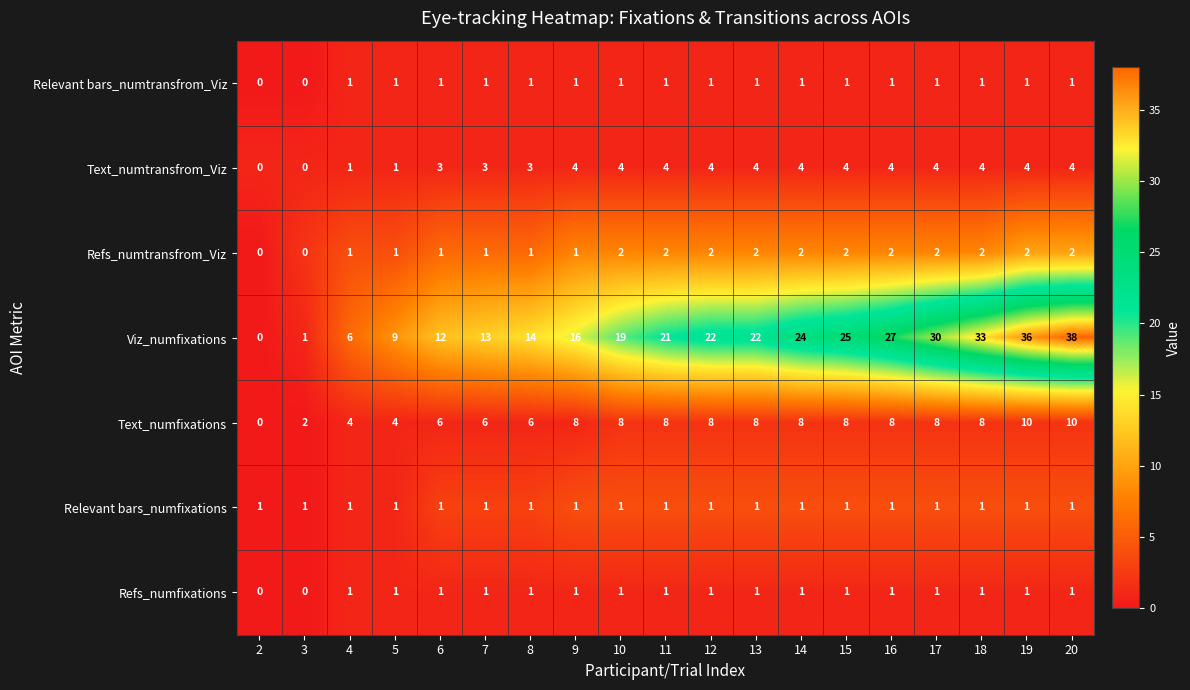

What is the maximum value for Text_numfixations?

10